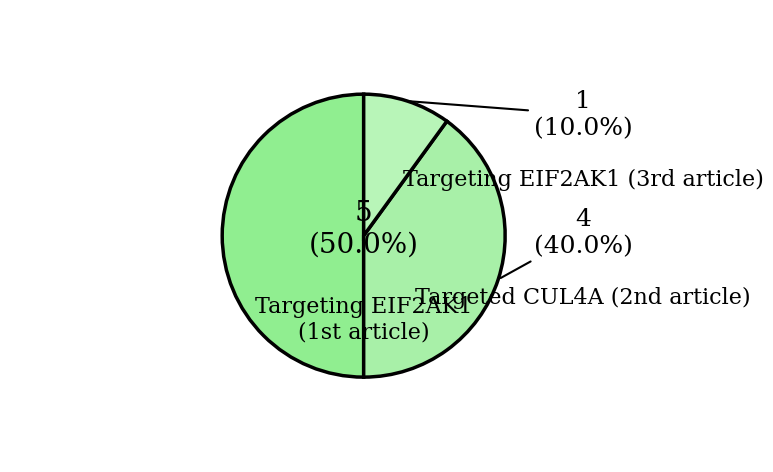

How many slices are in this pie chart?

3